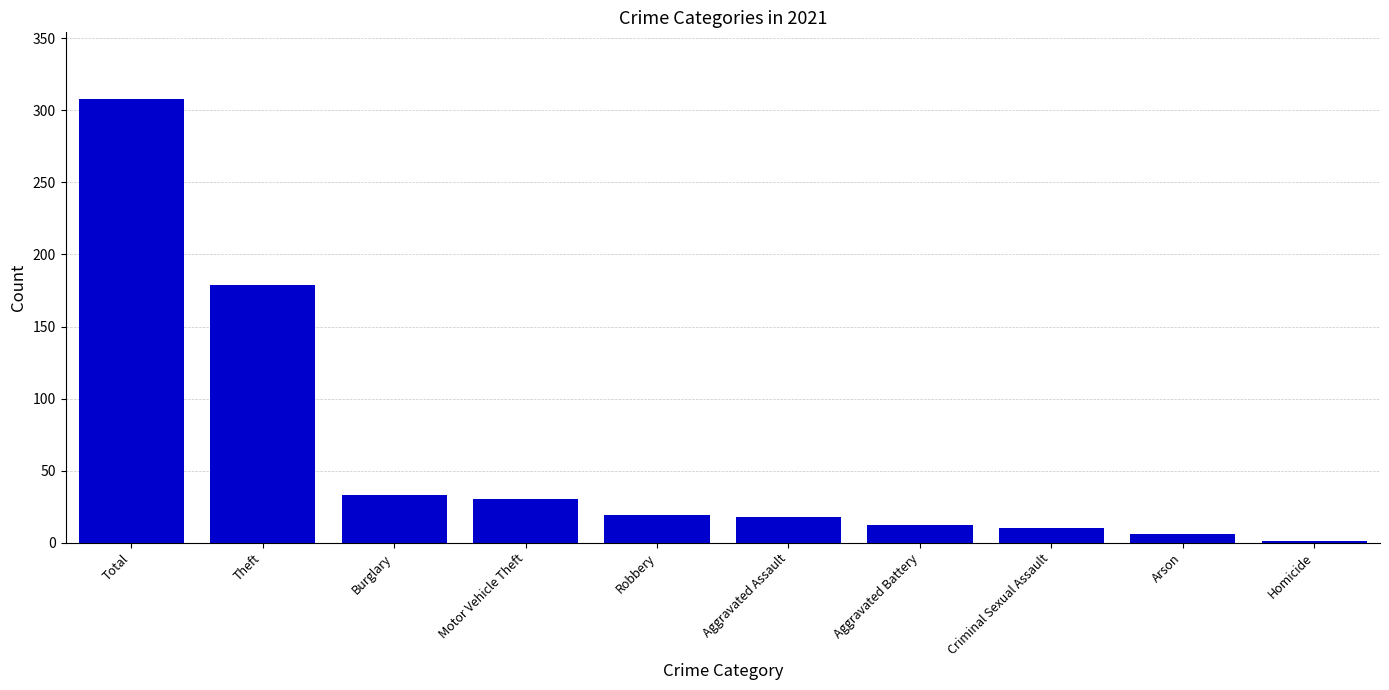

What is the sum of all values?

616